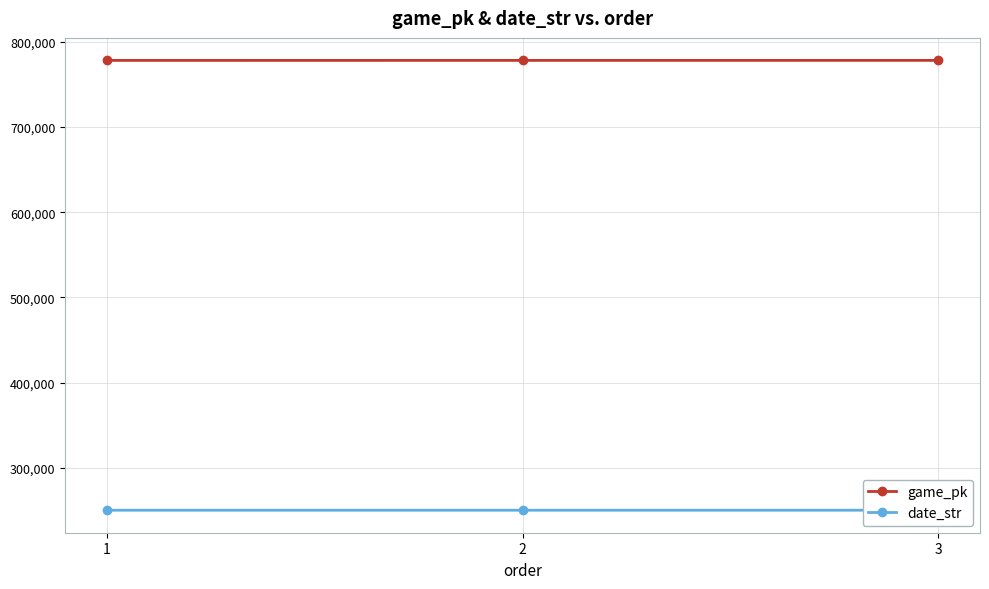

Reading right to left, extract all data points from this chart.

game_pk: 777990	777977	777965
date_str: 250509	250510	250511